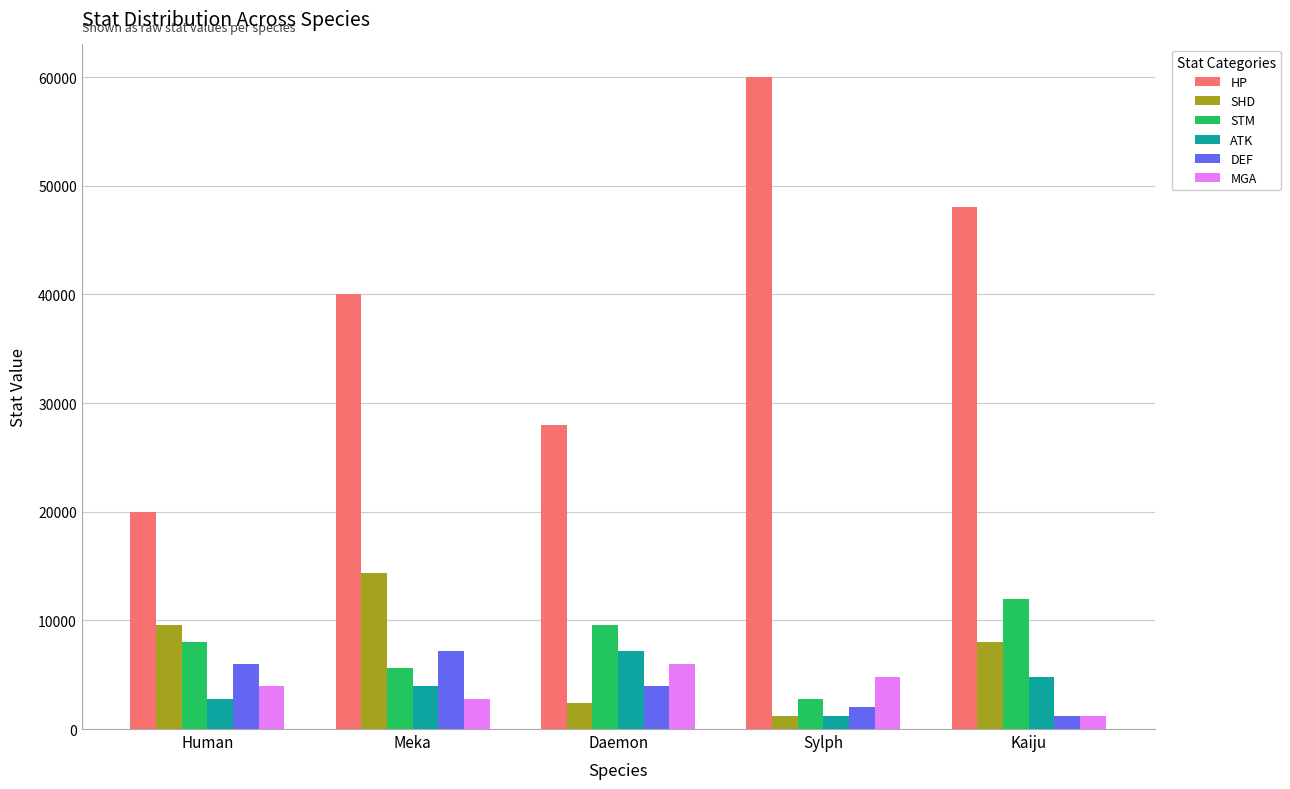

Does the chart contain stacked bars?

No